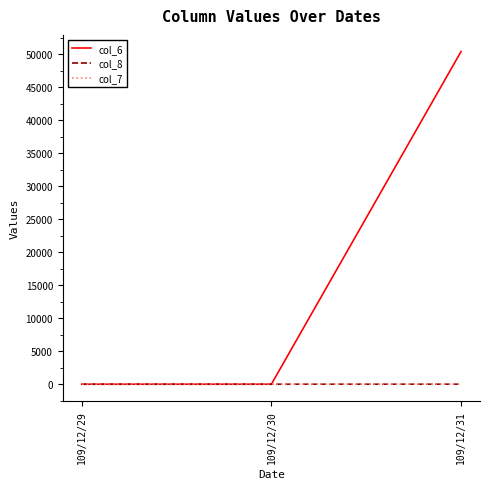

At which category is the sum across all series the highest?

109/12/31